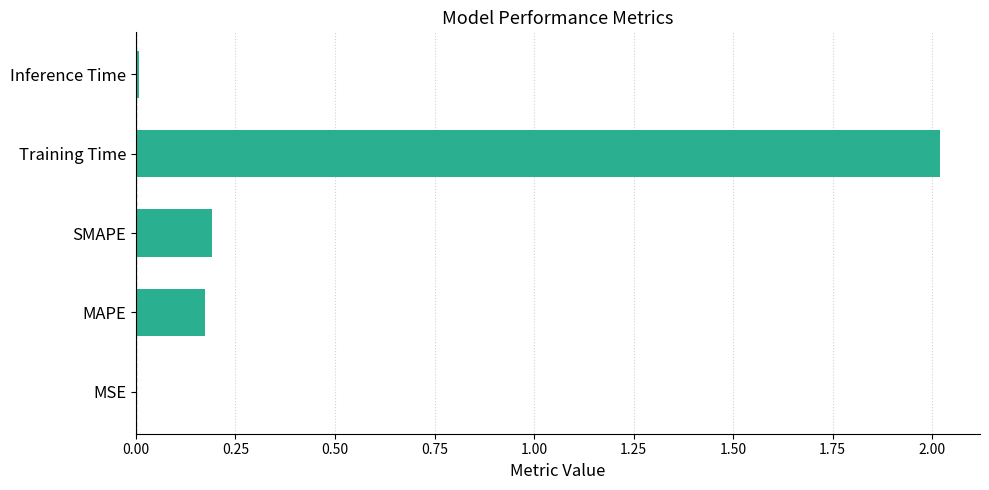

Which has a higher value, Inference Time or Training Time?

Training Time